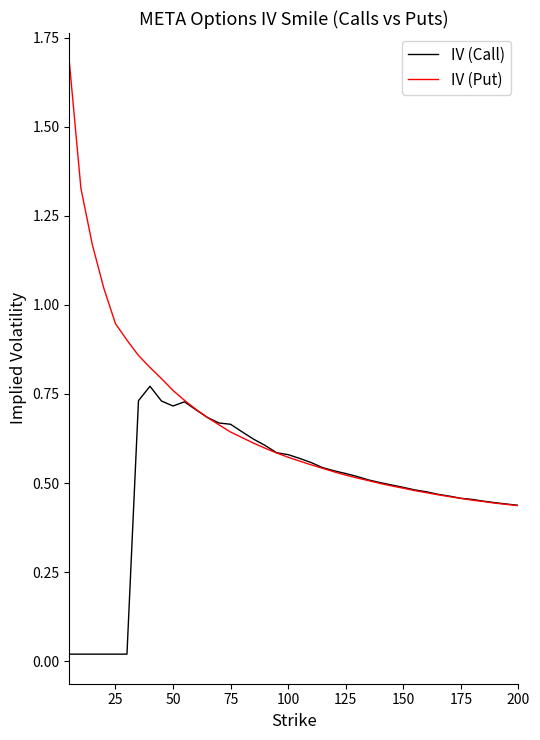

Which series has the widest spread of values?

IV (Put)